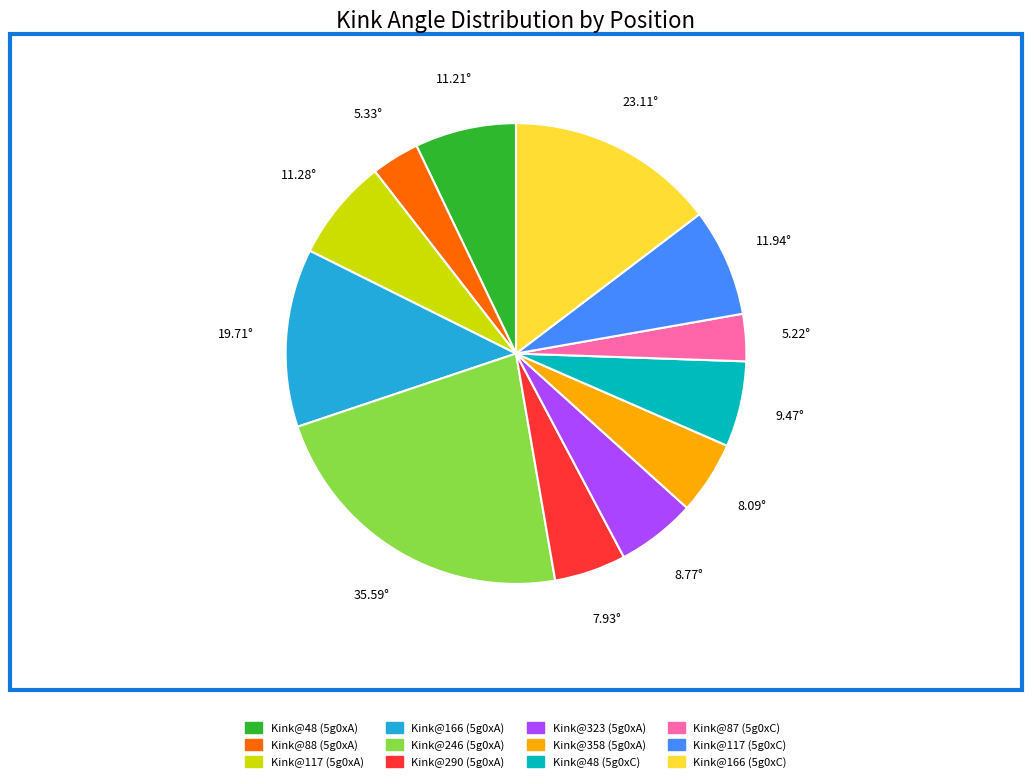

Is there any slice that represents more than half of the pie?

No